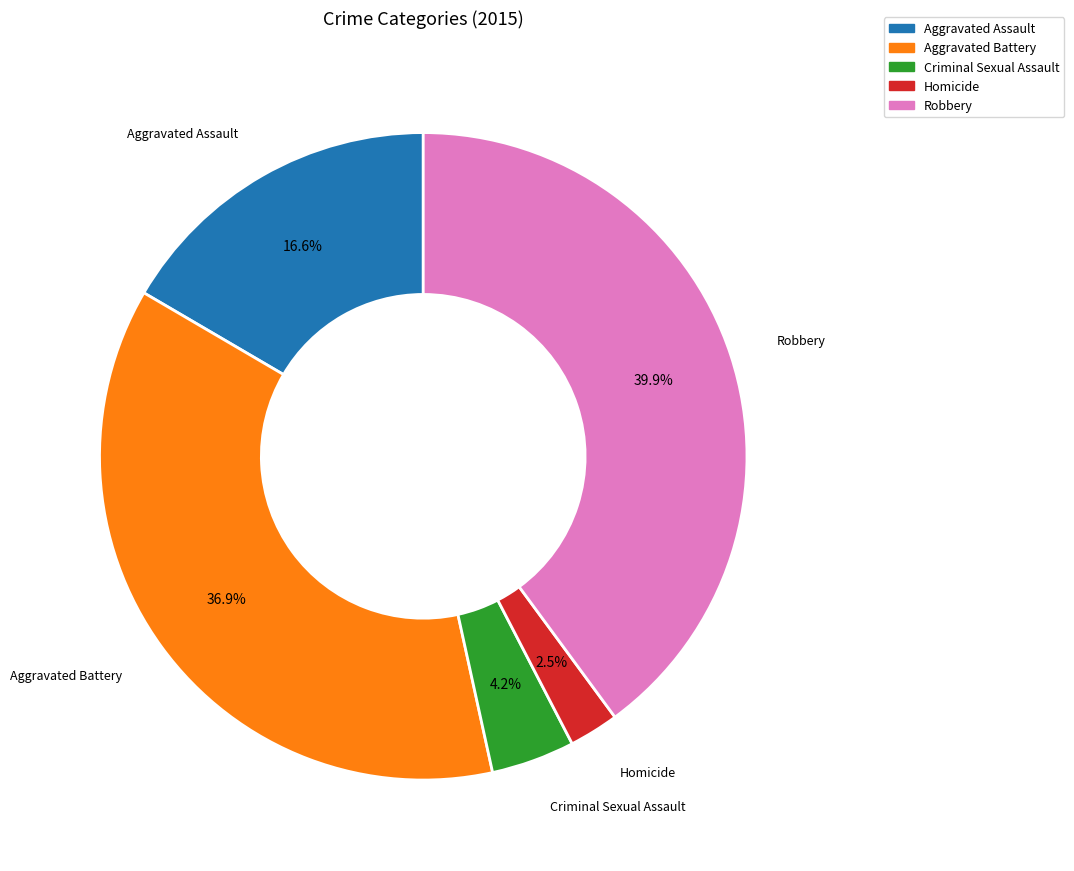

Which slice is the smallest?

Homicide